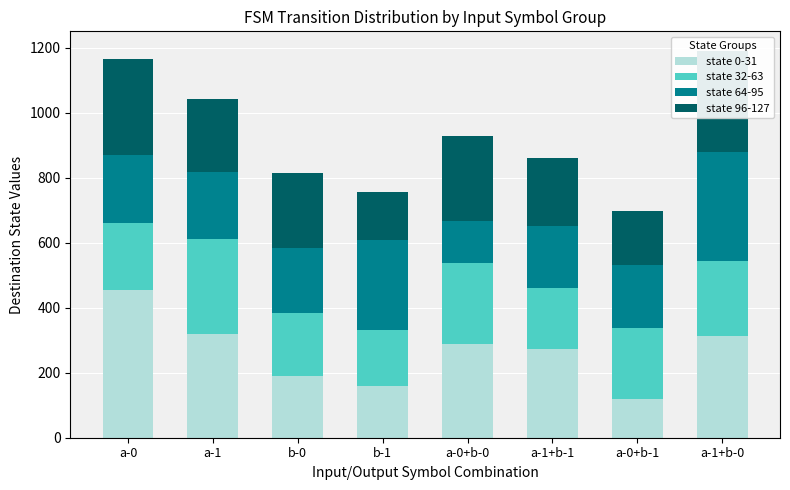

True or false: state 96-127 has a value of 312 at a-1+b-0.

True